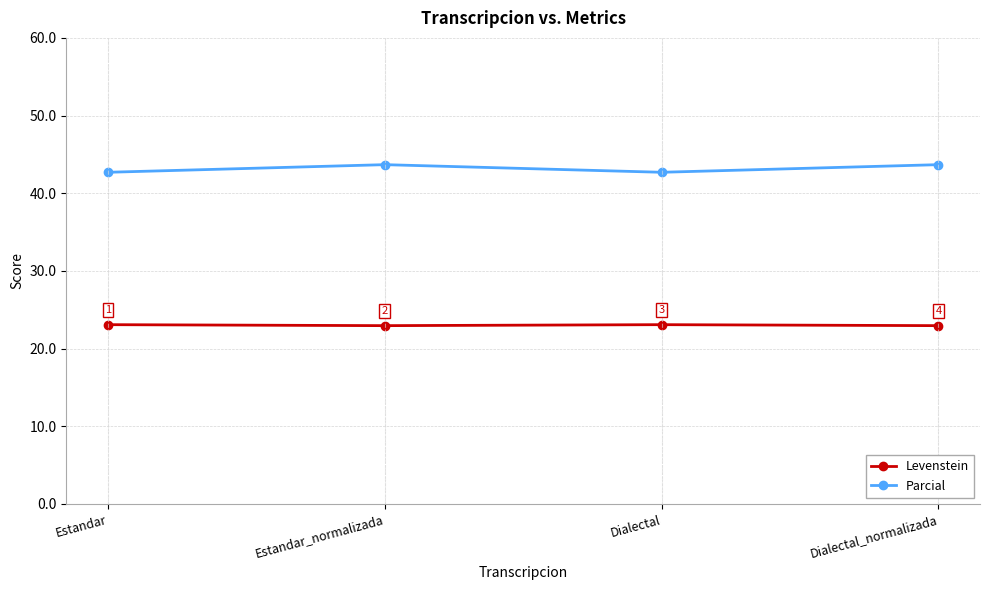

Is it true that Parcial equals 23.7 at Estandar_normalizada?

False